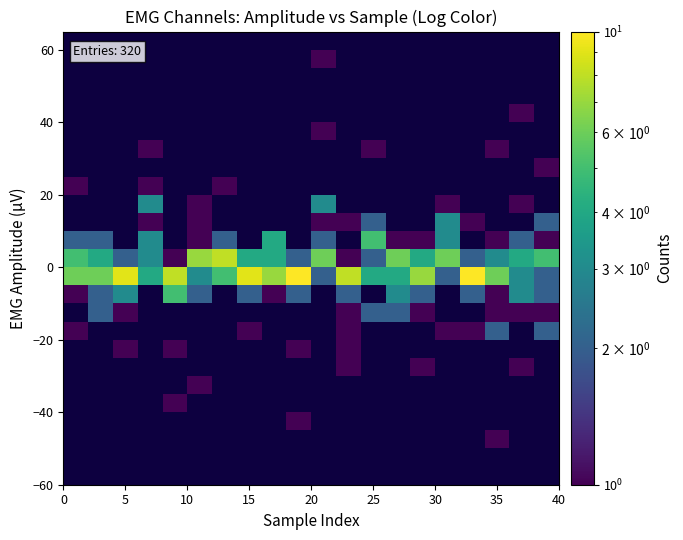

What is the maximum value shown in the chart?

10.0